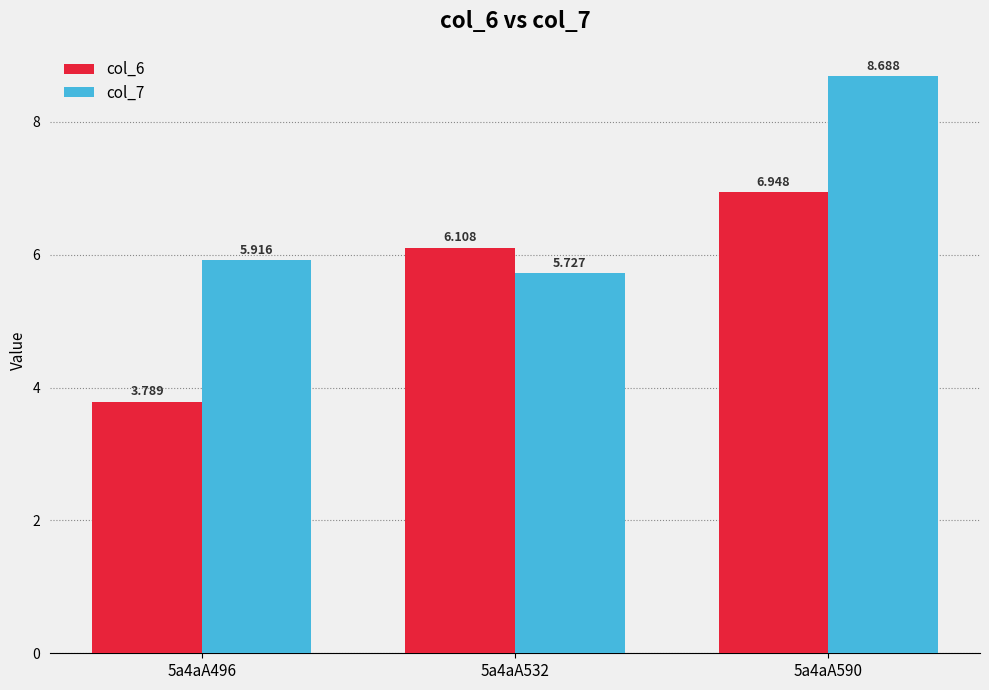

Are the bars grouped side by side (vs. stacked)?

Yes